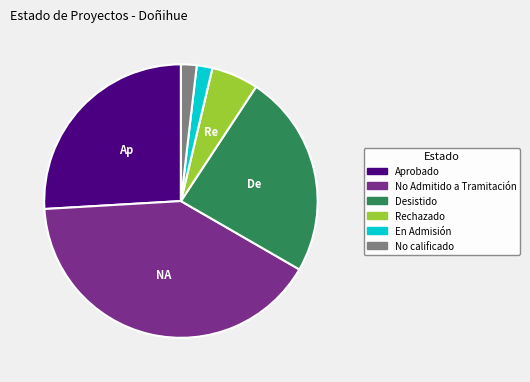

How many segments does this pie chart have?

6